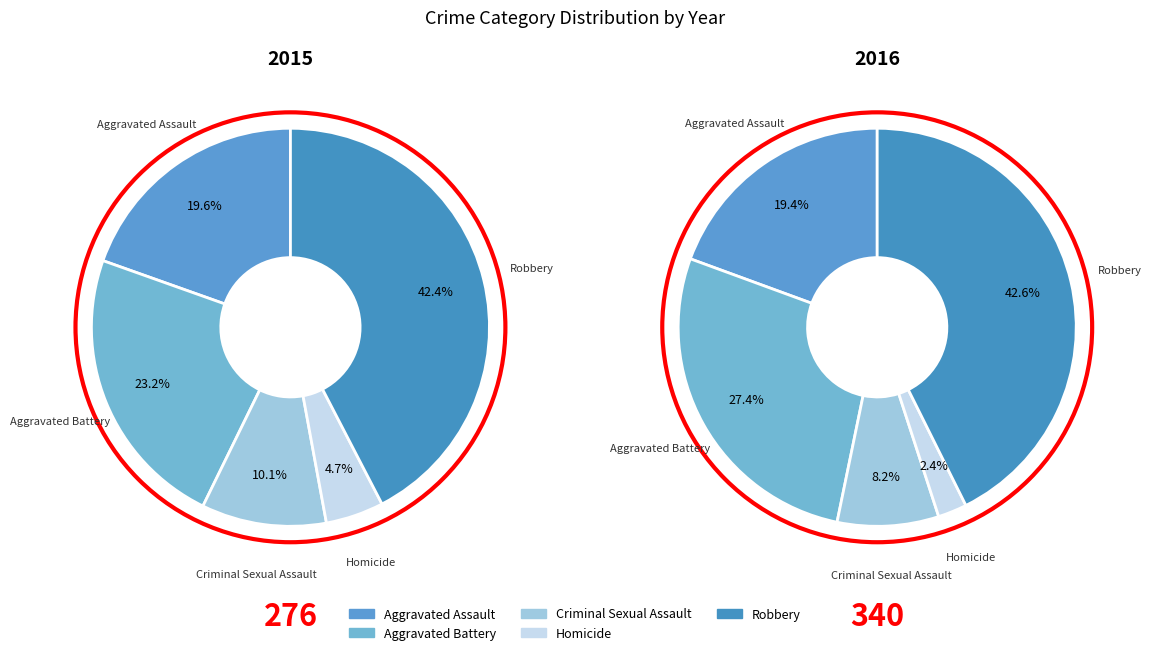

Is it true that Robbery is 42% of the pie?

True